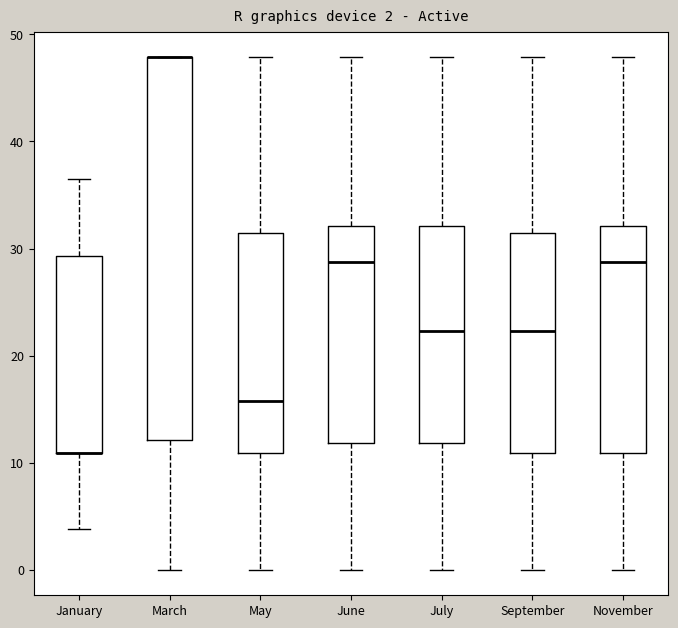

Comparing the boxes themselves (not the whiskers), which one is the tallest?

March